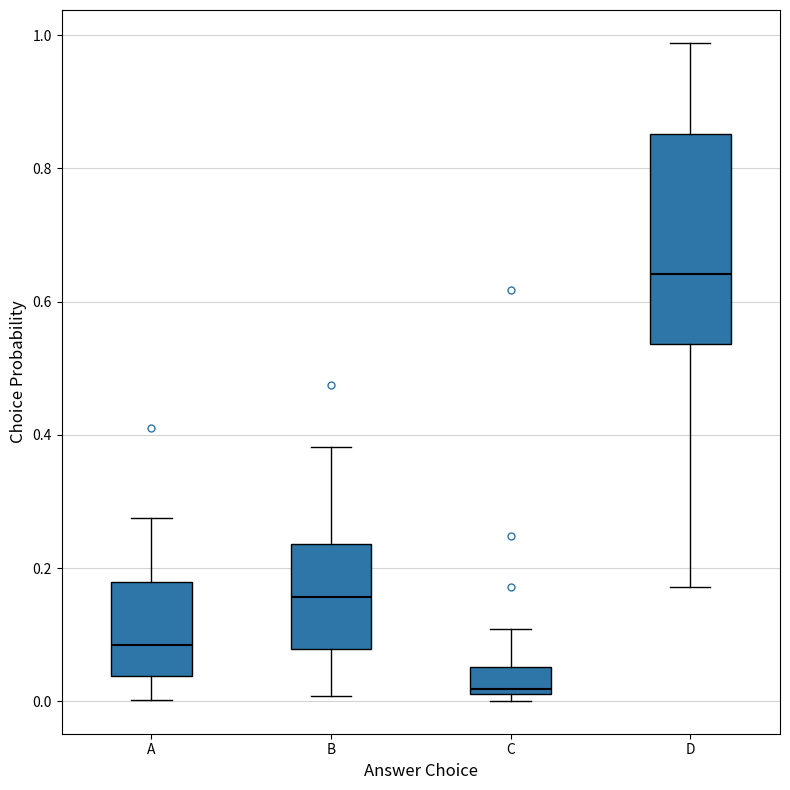

Which box's median line is the highest?

D